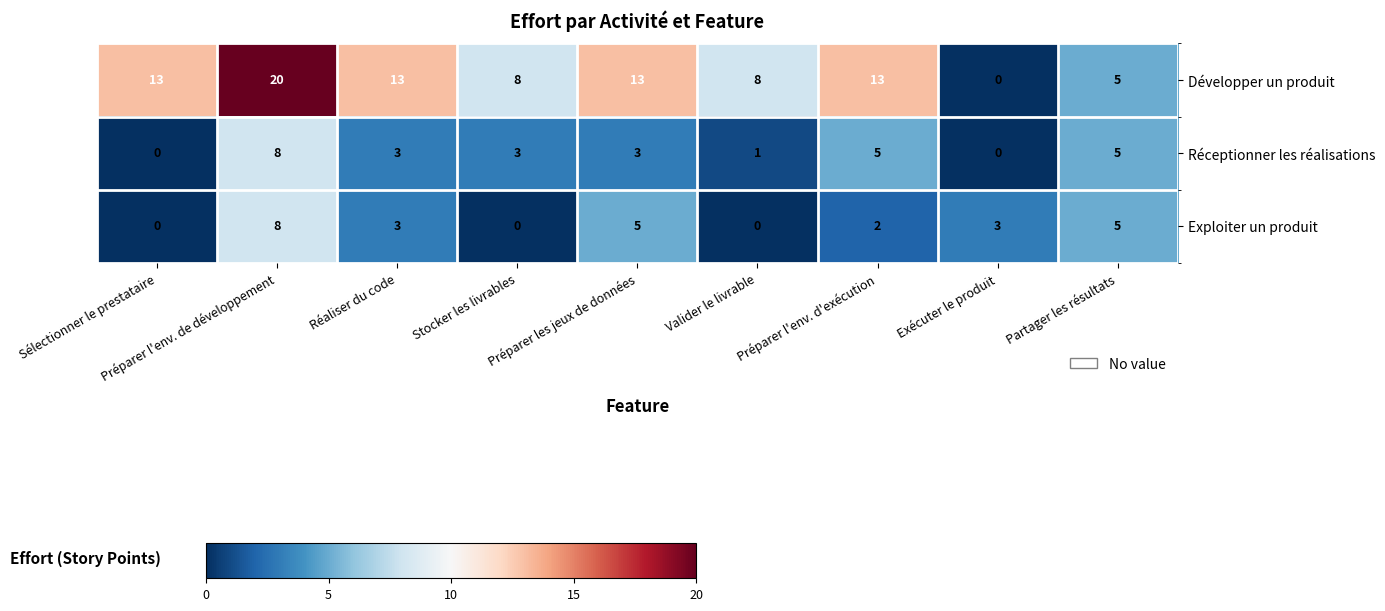

At which label does Réceptionner les réalisations first exceed 3?

Préparer l'env. de développement